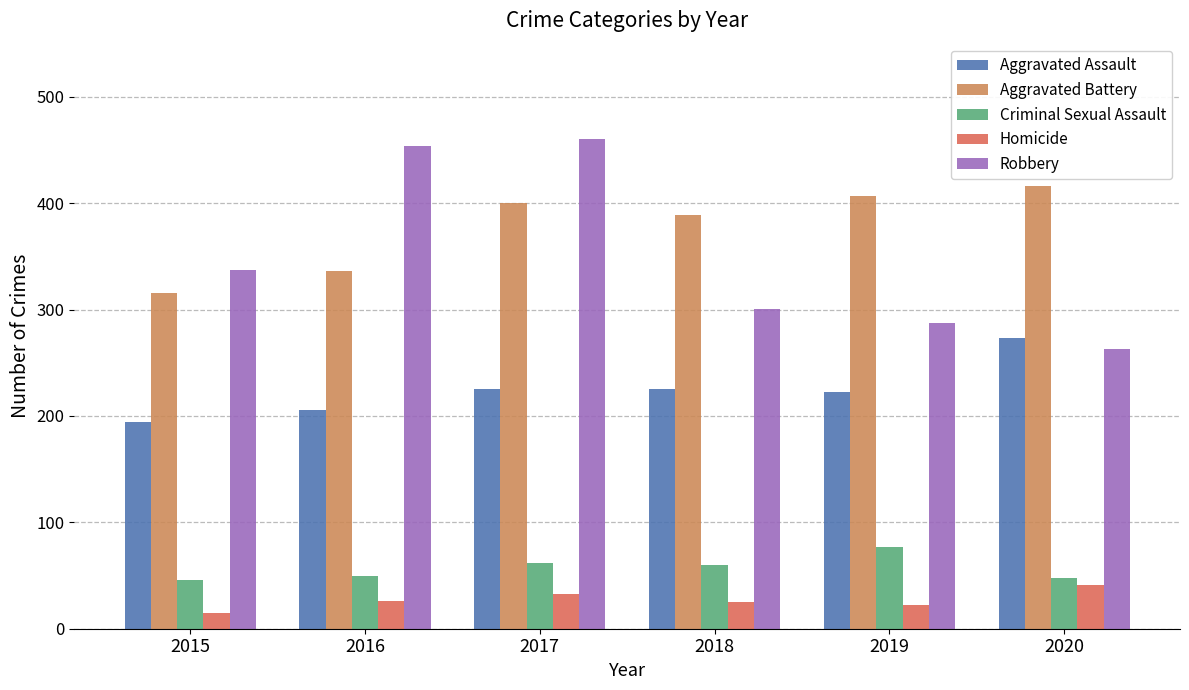

Which series has the widest spread of values?

Robbery